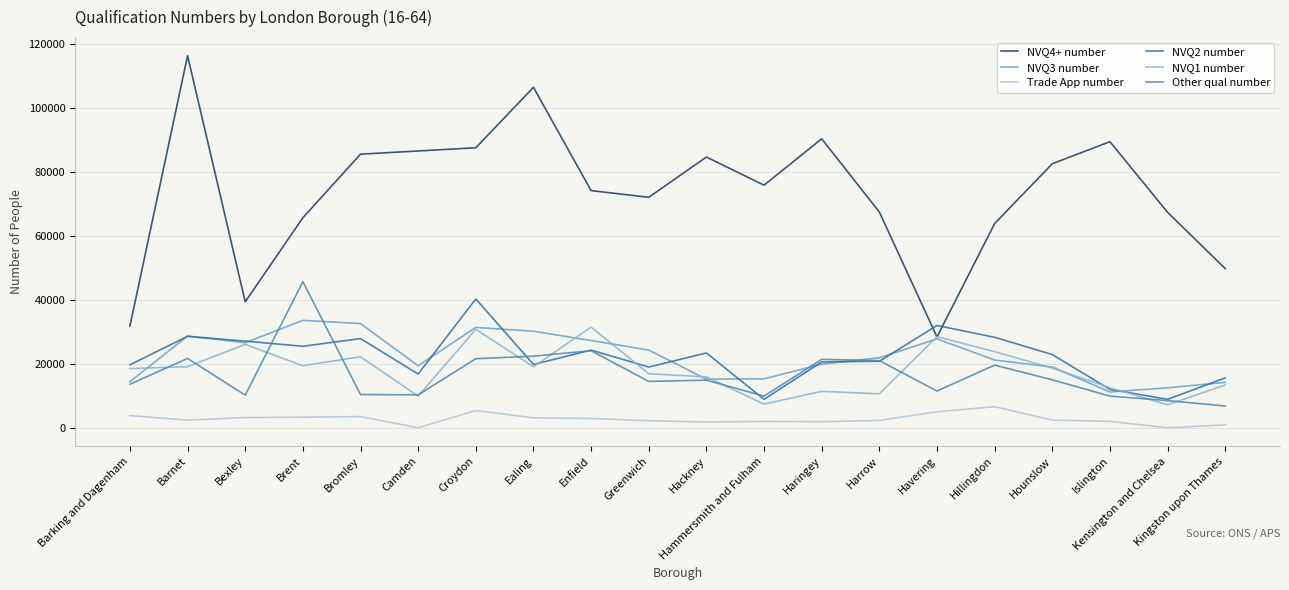

Which category has the lowest value in the NVQ4+ number series?

Havering